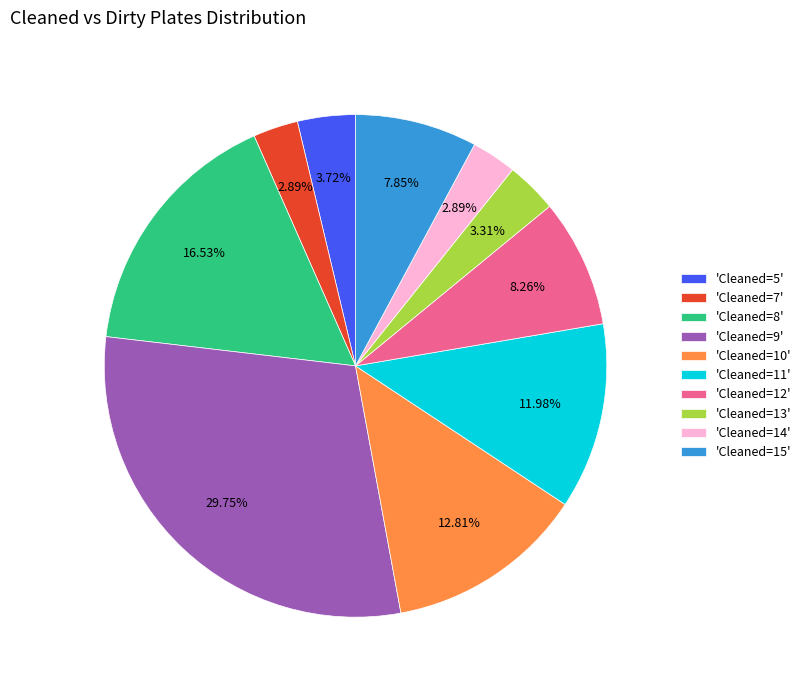

Does any single category account for the majority?

No